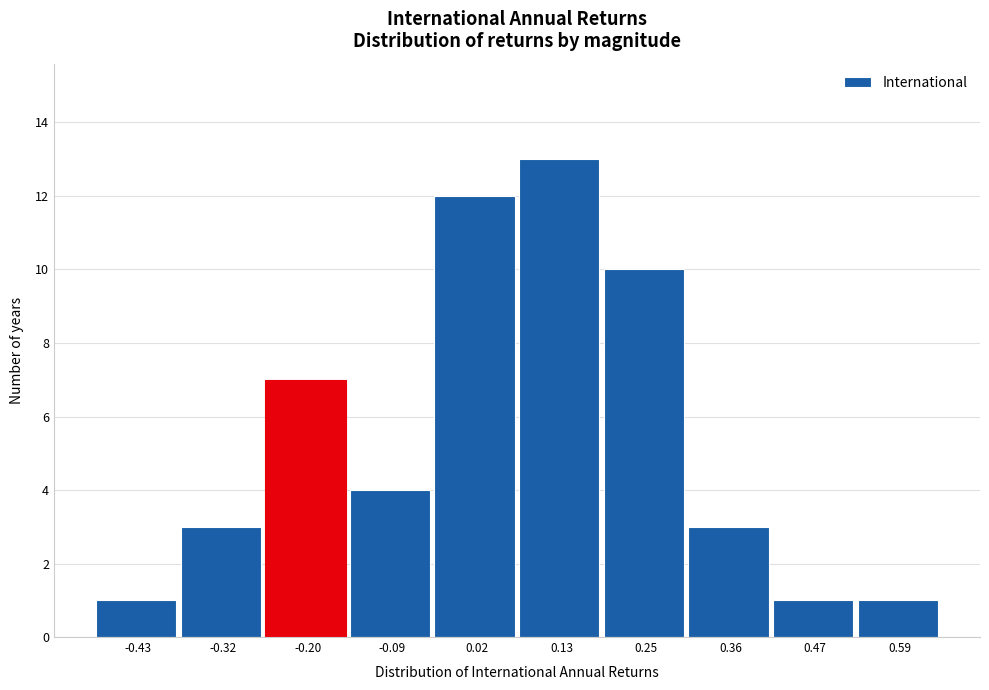

Reading left to right, transcribe all the data shown in this chart.

-0.43=1	-0.32=3	-0.20=7	-0.09=4	0.02=12	0.13=13	0.25=10	0.36=3	0.47=1	0.59=1